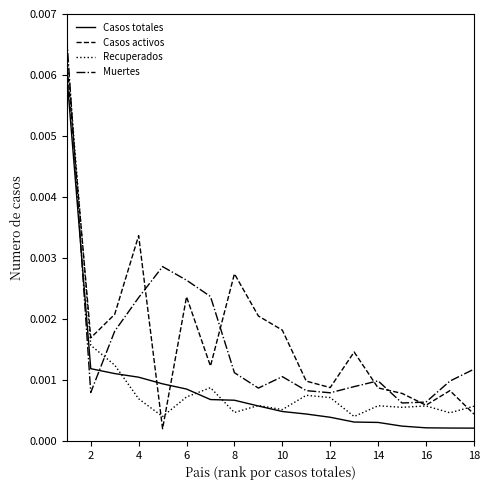

After their last crossing, which series has the higher values: Casos activos or Casos totales?

Casos activos